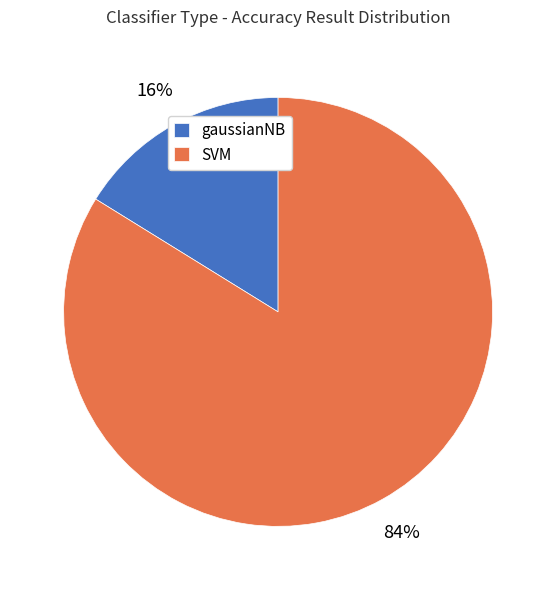

The gaussianNB slice represents 29% of the pie. True or false?

False